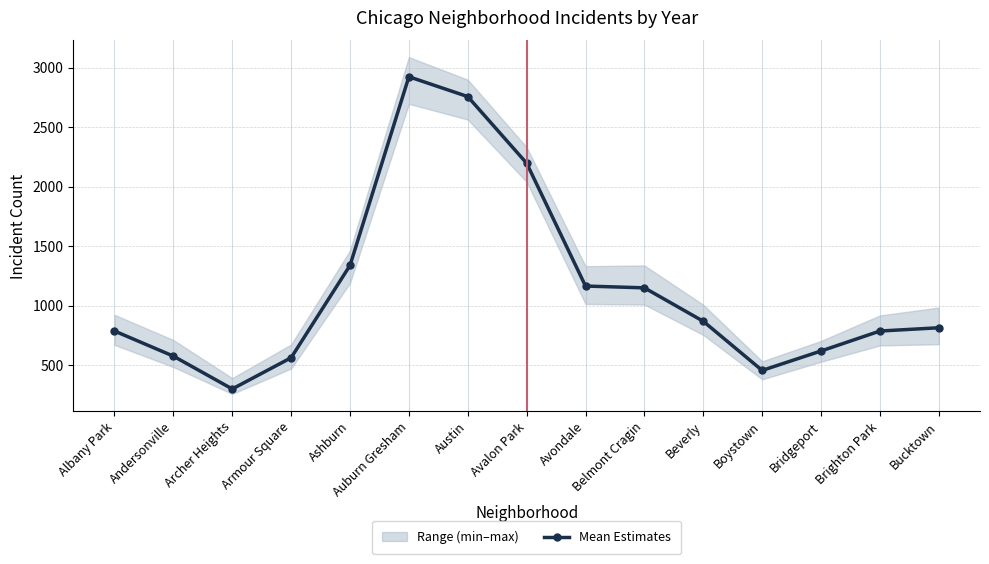

What is the difference between the maximum and minimum values?

2623.3